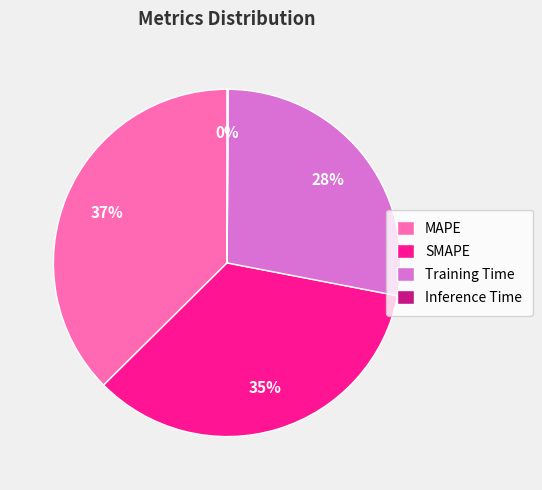

To the nearest percent, what is the difference between the largest and smallest slice percentages?

37%